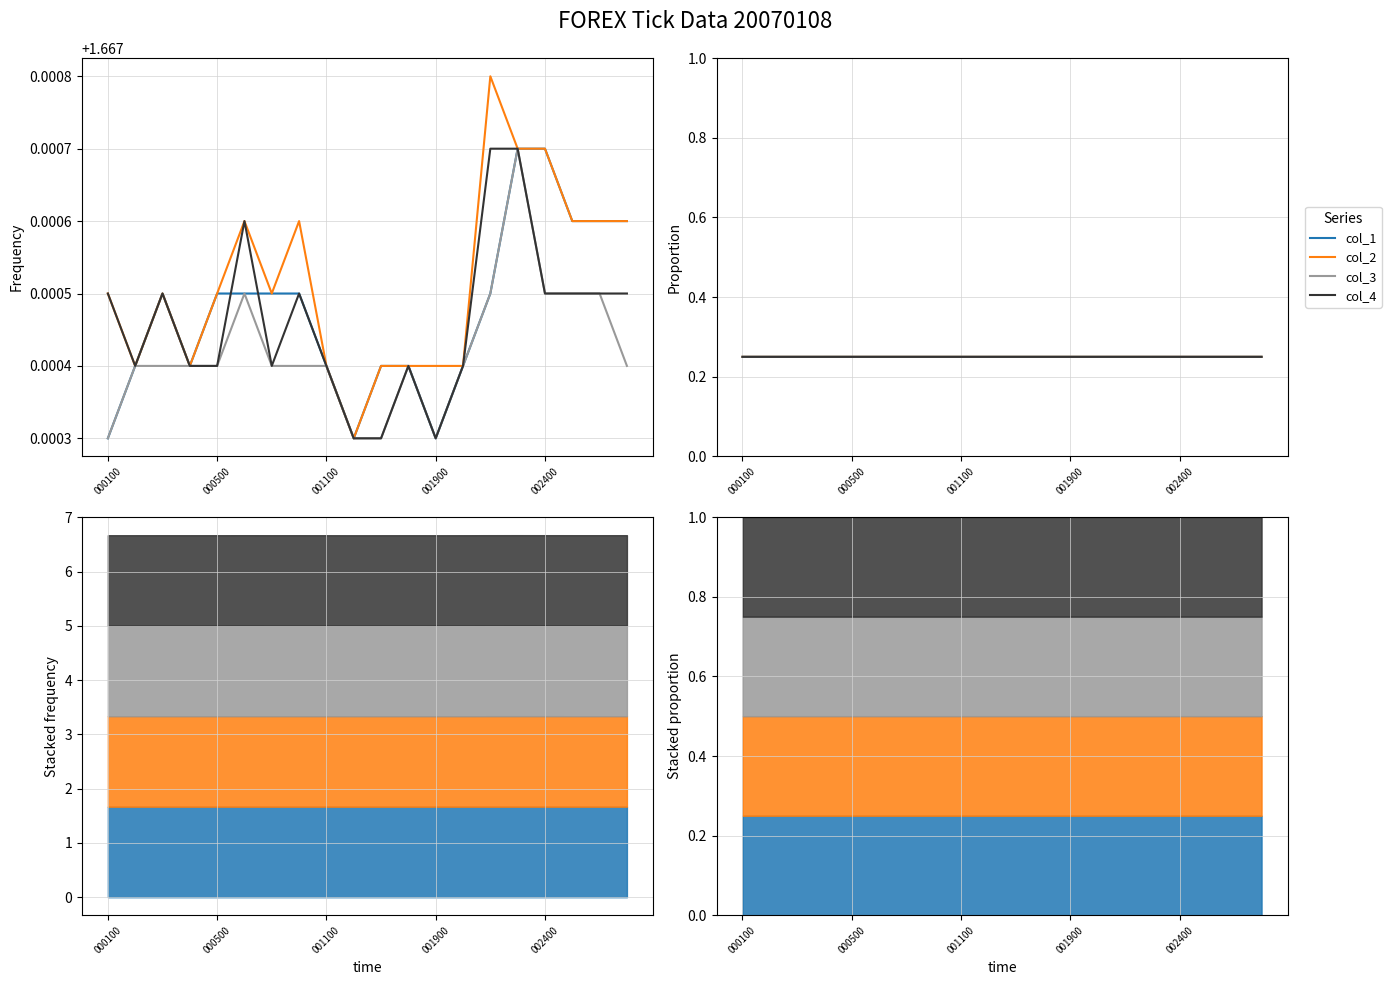

Reading left to right, list all the values displayed in this chart.

col_1: 0.2	0.2	0.3	0.2	0.3	0.2	0.3	0.2	0.2	0.2	0.3	0.2	0.2	0.2	0.2	0.2	0.3	0.3	0.3	0.3
col_2: 0.3	0.2	0.3	0.2	0.3	0.3	0.3	0.3	0.2	0.2	0.3	0.2	0.3	0.2	0.3	0.2	0.3	0.3	0.3	0.3
col_3: 0.2	0.2	0.2	0.2	0.2	0.2	0.2	0.2	0.2	0.2	0.2	0.2	0.2	0.2	0.2	0.2	0.2	0.2	0.2	0.2
col_4: 0.3	0.2	0.3	0.2	0.2	0.3	0.2	0.2	0.2	0.2	0.2	0.2	0.2	0.2	0.3	0.2	0.2	0.2	0.2	0.2